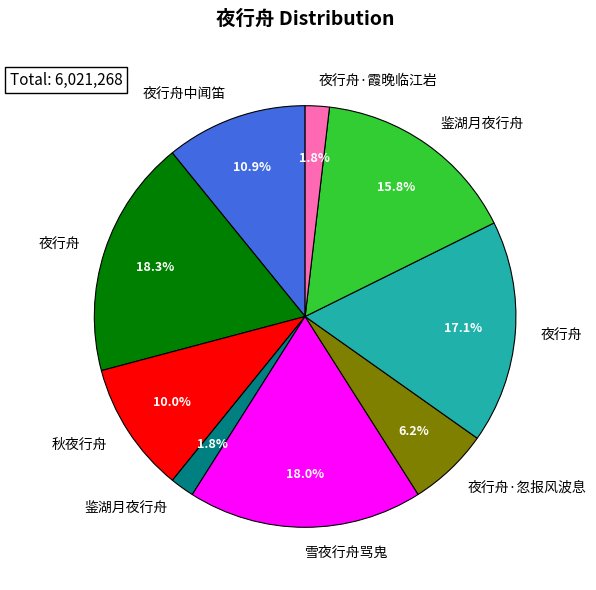

To the nearest percent, what is the average slice percentage?

11%